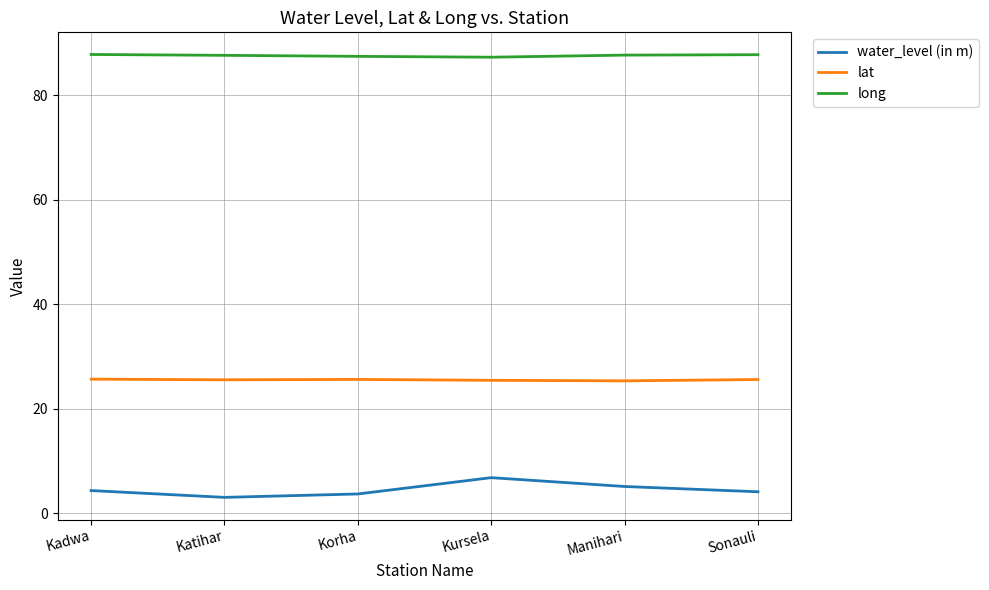

Is it true that lat equals 25.6 at Sonauli?

True